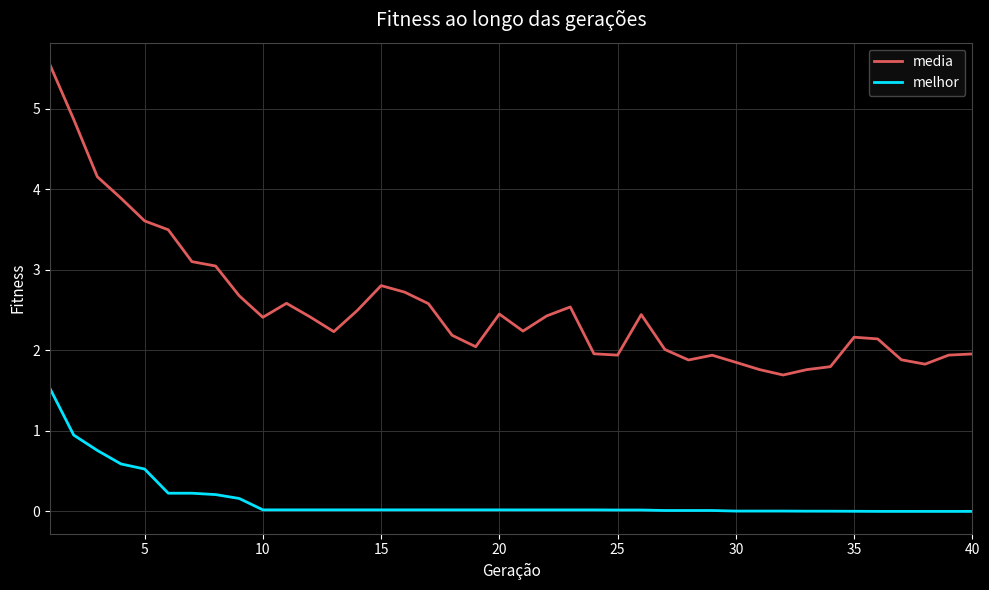

True or false: media and melhor cross at least once.

False